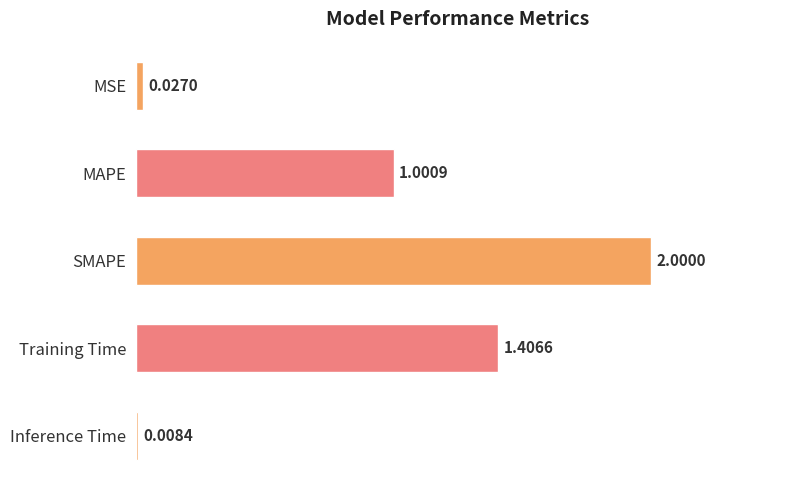

What is the label of the 5th bar from the bottom?

MSE